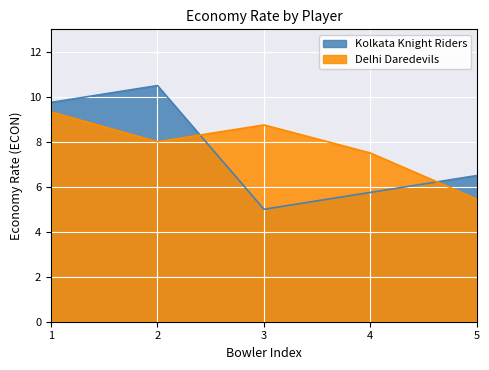

What is the sum of the Delhi Daredevils values at 4 and 1?

16.8